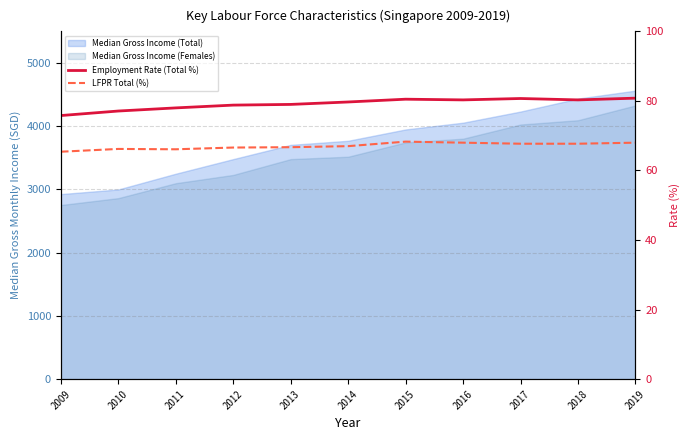

How many lines are shown in the chart?

2